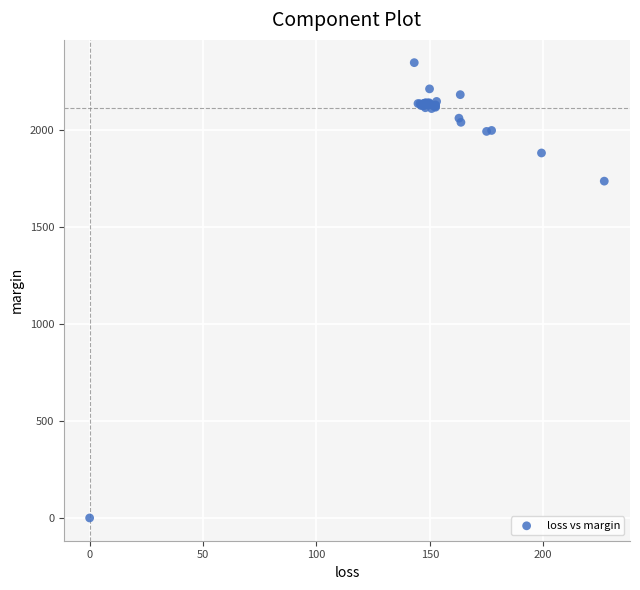

What Y value in the scatter plot is closest to 1173?

1736.1